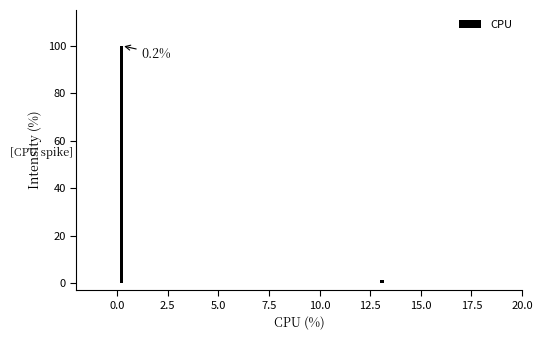

Around what value on the x-axis is the tallest bar? Give the approximate position of its centre, as read against the axis.

0.0